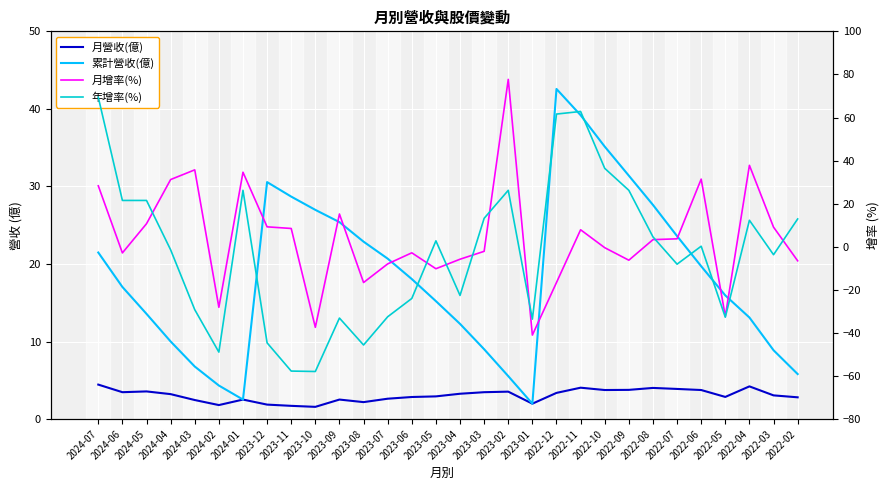

At which label is 累計營收(億) closest to 22?

2024-07